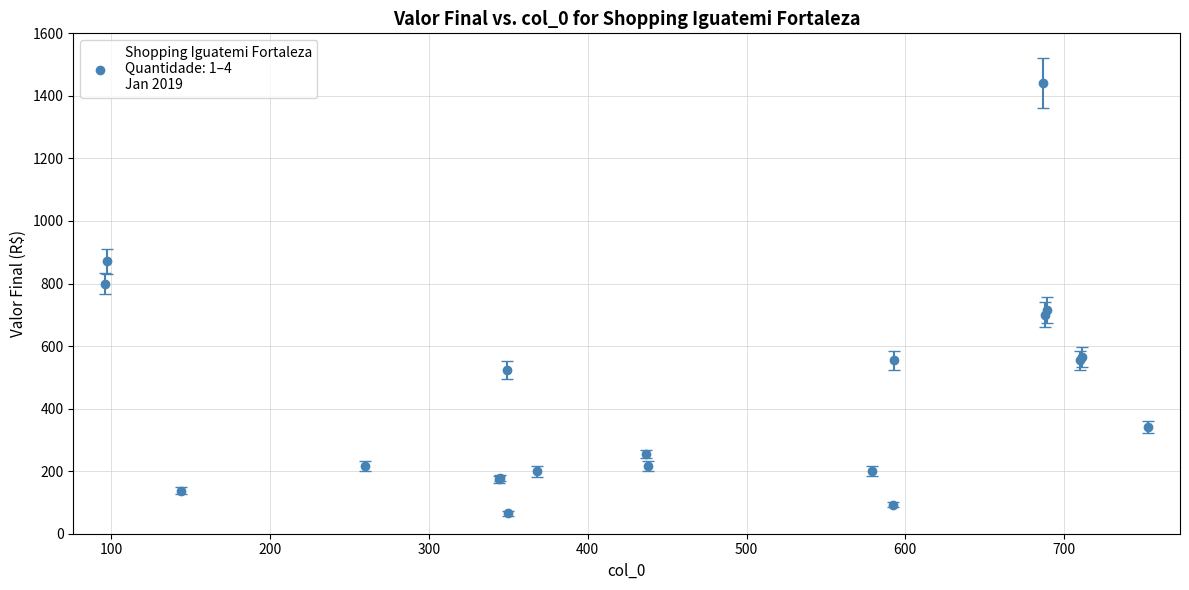

What is the sum of all values?

8802